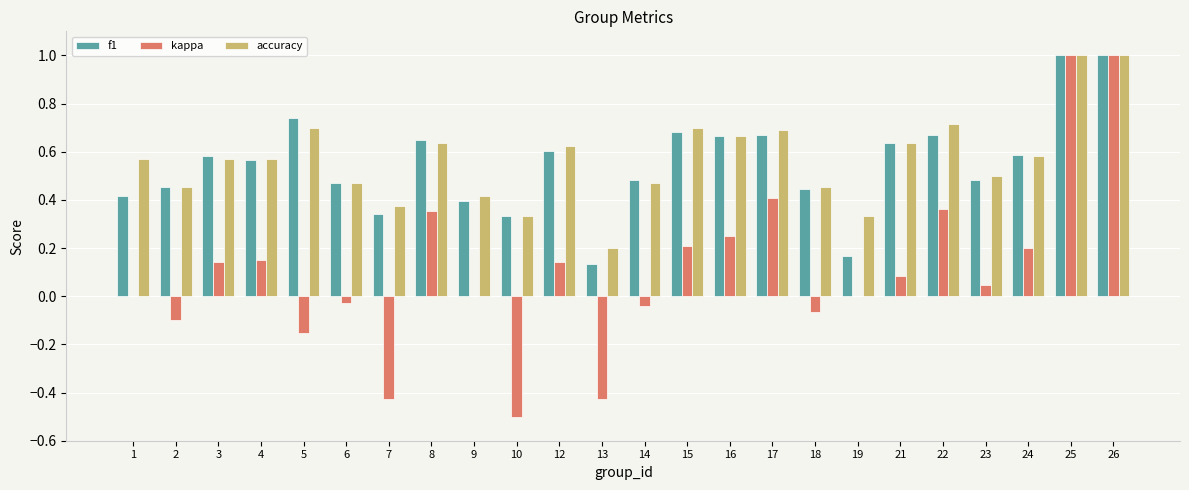

Is it true that f1 equals 0.5 at 23?

True